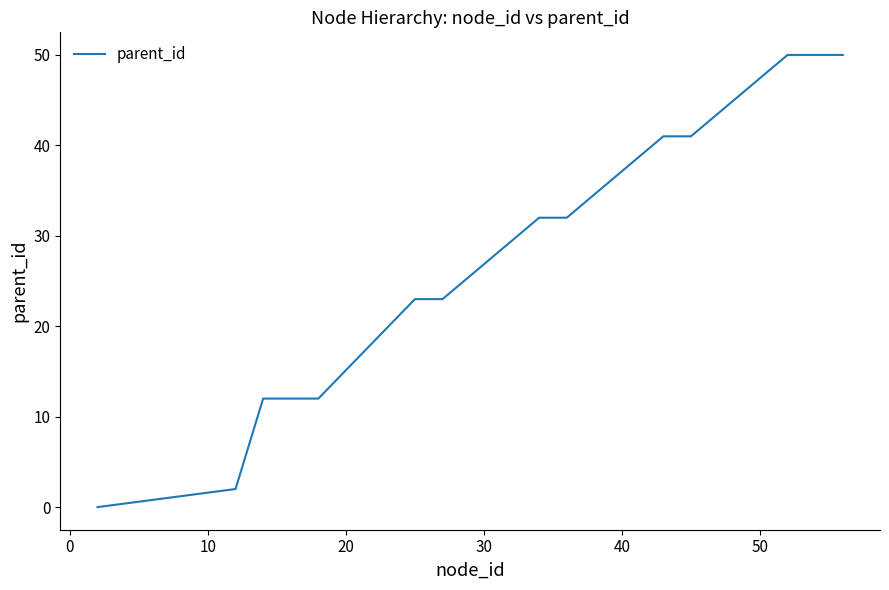

What is the greatest value displayed?

50